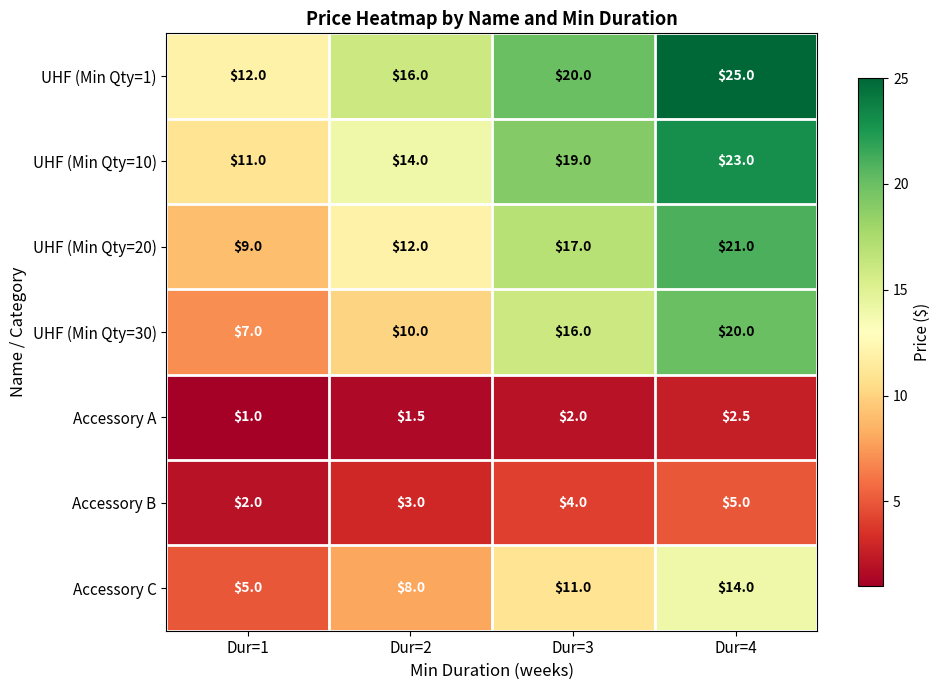

Is it true that UHF (Min Qty=1) equals 19.0 at Dur=1?

False